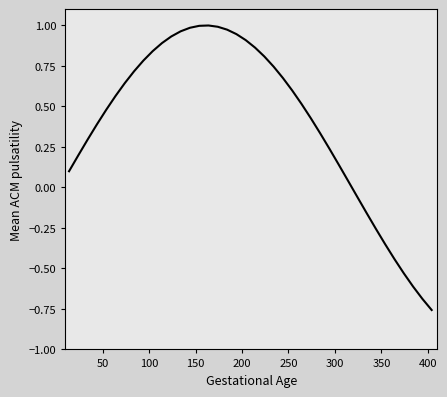

What is the sum of all values?

16.1